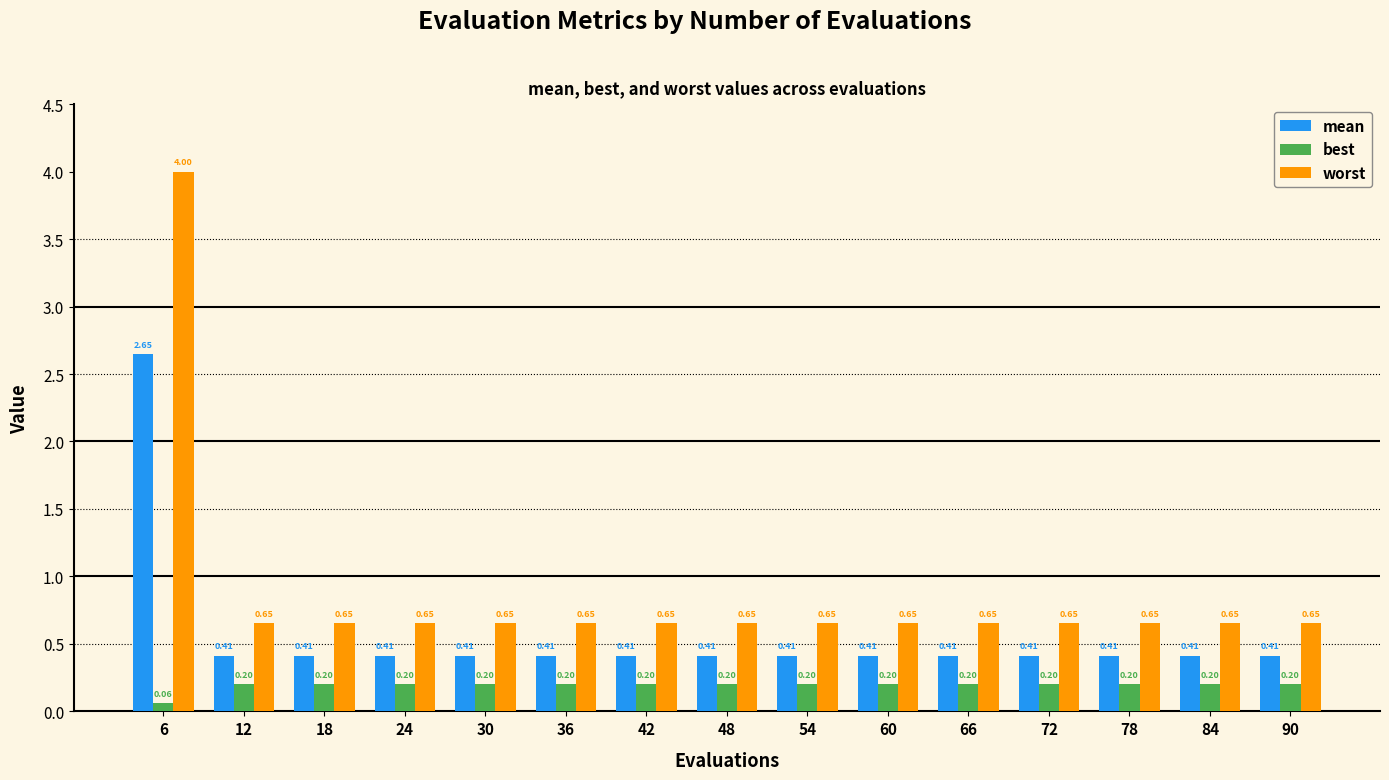

At how many categories does at least one series exceed 3?

1